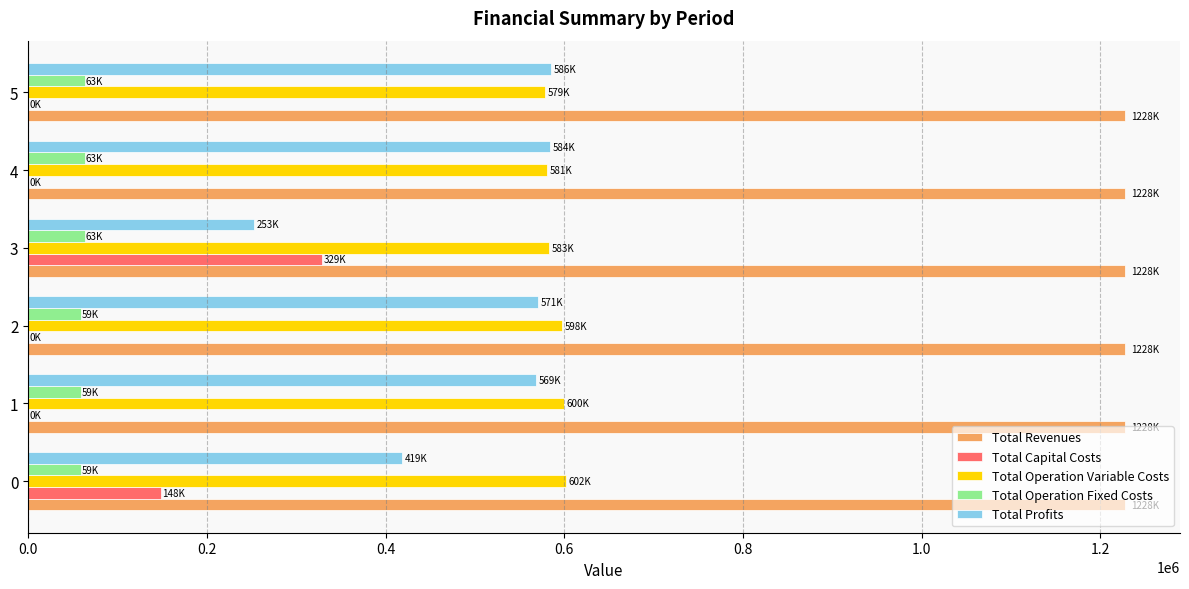

What is the highest value of the Total Revenues series?

1227892.6